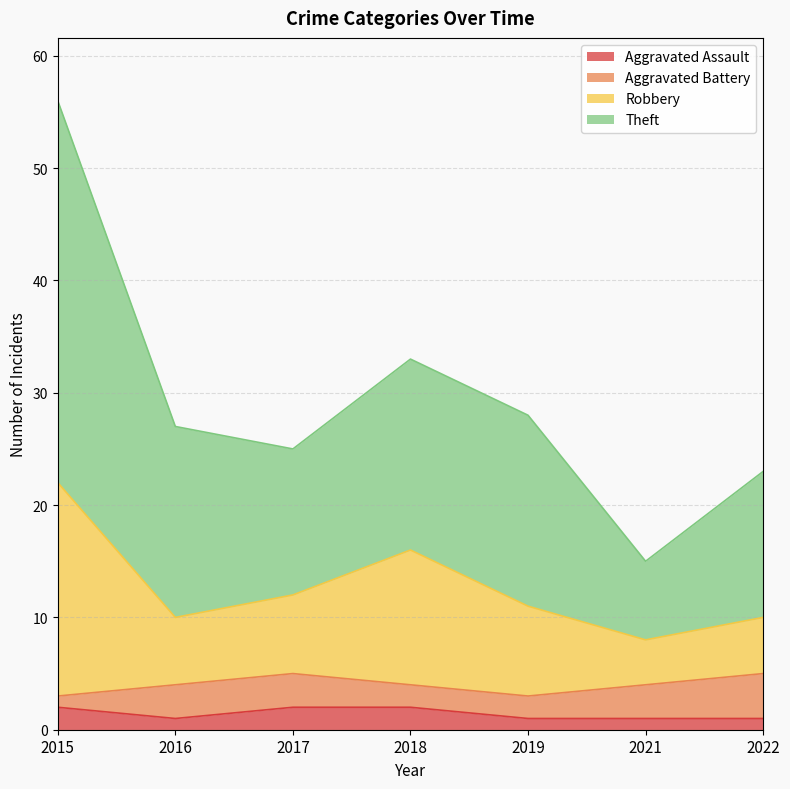

Which category has the lowest value in the Theft series?

2021